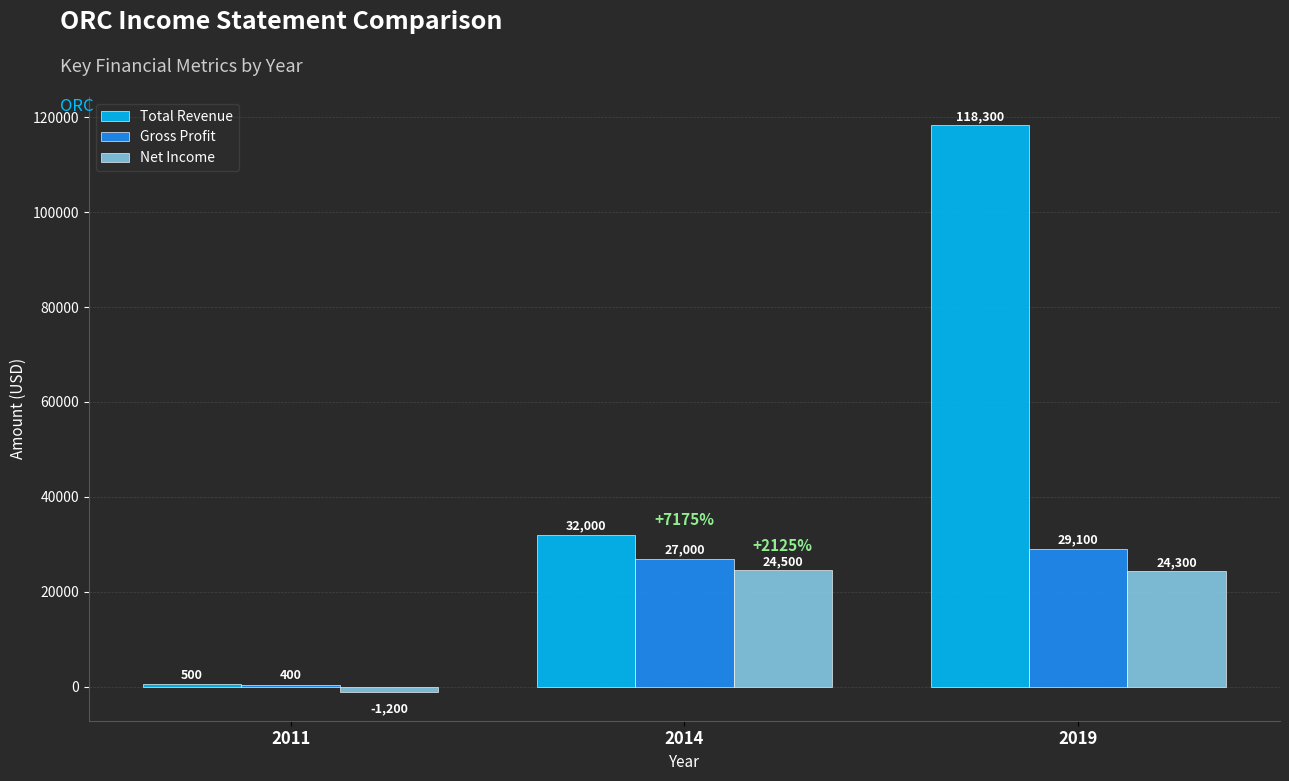

At how many categories does at least one series exceed 33170?

1